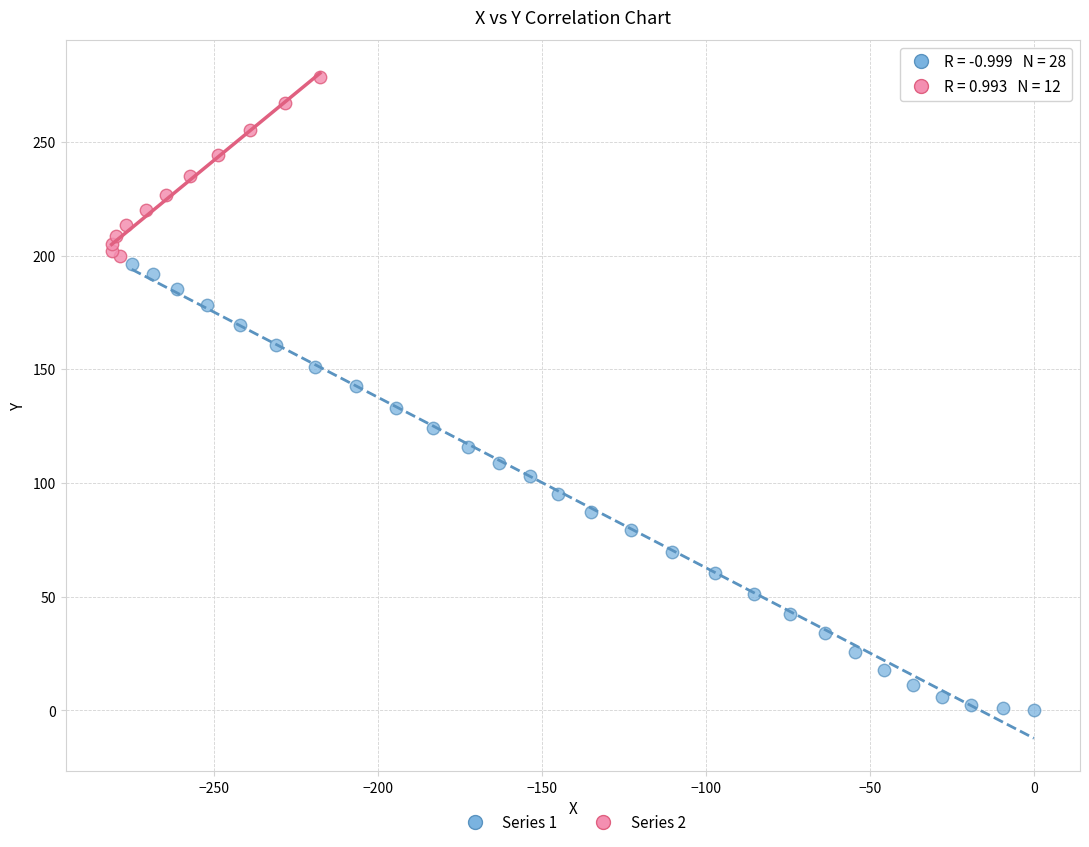

Which series reaches the maximum Y coordinate?

Series 2